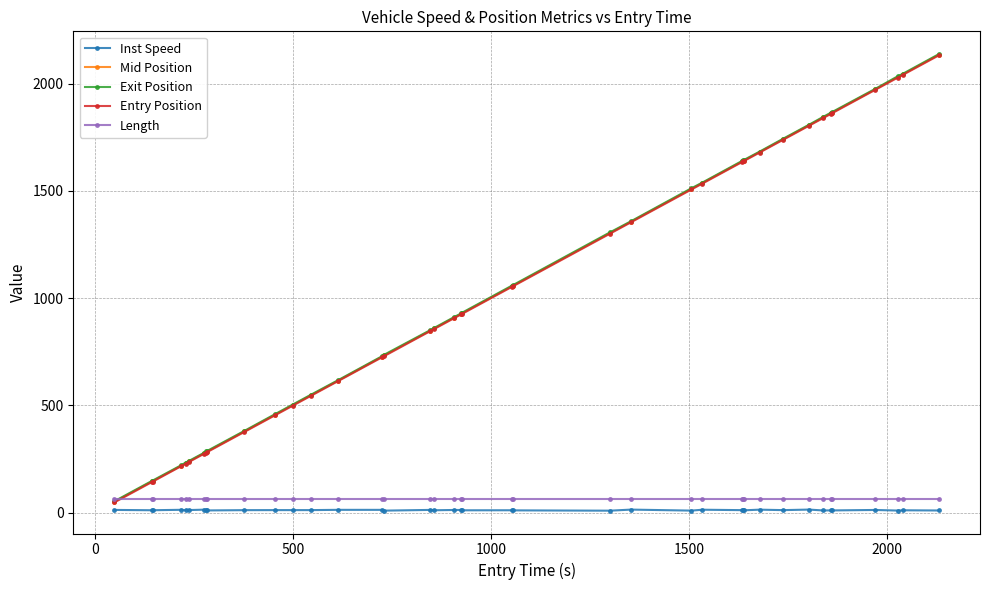

What is the lowest value of the Entry Position series?

48.2